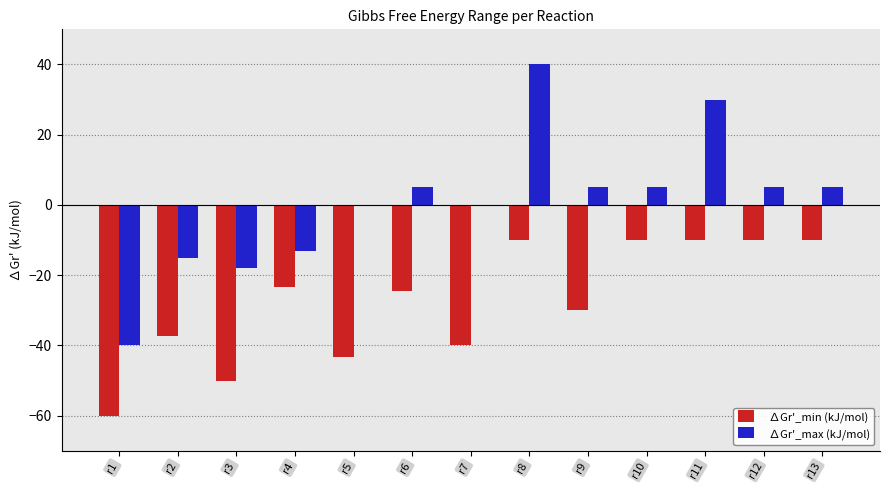

Reading left to right, transcribe all the data shown in this chart.

∆Gr'_min (kJ/mol): -60.0	-37.2	-50.0	-23.2	-43.2	-24.6	-40.0	-10.0	-30.0	-10.0	-10.0	-10.0	-10.0
∆Gr'_max (kJ/mol): -40.0	-15.0	-17.8	-13.2	0.0	5.0	0.0	40.0	5.0	5.0	30.0	5.0	5.0